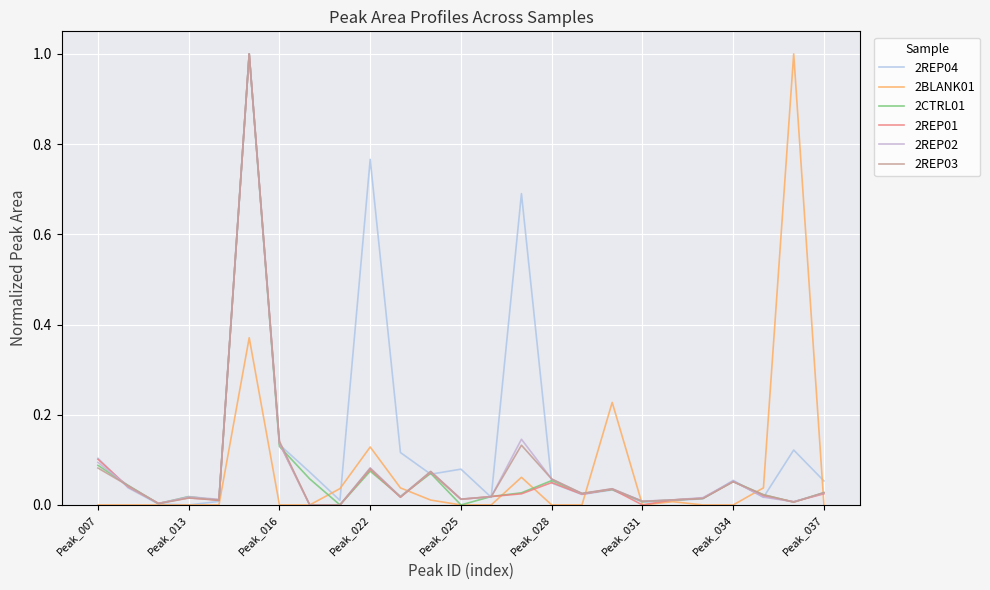

Reading right to left, transcribe all the data shown in this chart.

2REP04: 0.1	0.1	0.0	0.1	0.0	0.0	0.0	0.0	0.0	0.0	0.7	0.0	0.1	0.1	0.1	0.8	0.0	0.1	0.1	1.0	0.0	0.0	0.0	0.0	0.1
2BLANK01: 0.0	1.0	0.0	0.0	0.0	0.0	0.0	0.2	0.0	0.0	0.1	0.0	0.0	0.0	0.0	0.1	0.0	0.0	0.0	0.4	0.0	0.0	0.0	0.0	0.0
2CTRL01: 0.0	0.0	0.0	0.1	0.0	0.0	0.0	0.0	0.0	0.1	0.0	0.0	0.0	0.1	0.0	0.1	0.0	0.1	0.1	1.0	0.0	0.0	0.0	0.0	0.1
2REP01: 0.0	0.0	0.0	0.1	0.0	0.0	0.0	0.0	0.0	0.0	0.0	0.0	0.0	0.1	0.0	0.1	0.0	0.0	0.1	1.0	0.0	0.0	0.0	0.0	0.1
2REP02: 0.0	0.0	0.0	0.1	0.0	0.0	0.0	0.0	0.0	0.1	0.1	0.0	0.0	0.1	0.0	0.1	0.0	0.0	0.1	1.0	0.0	0.0	0.0	0.0	0.1
2REP03: 0.0	0.0	0.0	0.1	0.0	0.0	0.0	0.0	0.0	0.1	0.1	0.0	0.0	0.1	0.0	0.1	0.0	0.0	0.1	1.0	0.0	0.0	0.0	0.0	0.1